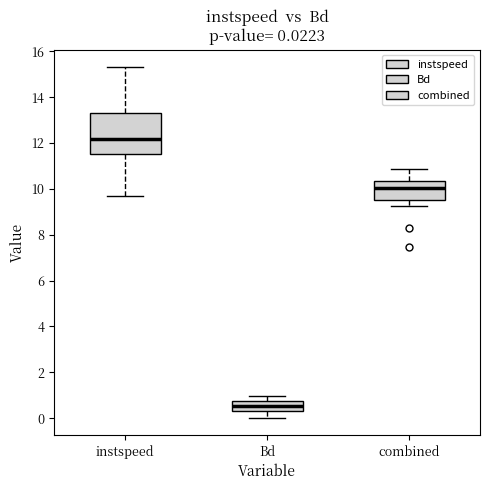

Which box is the tallest, from its lower edge to its upper edge?

instspeed